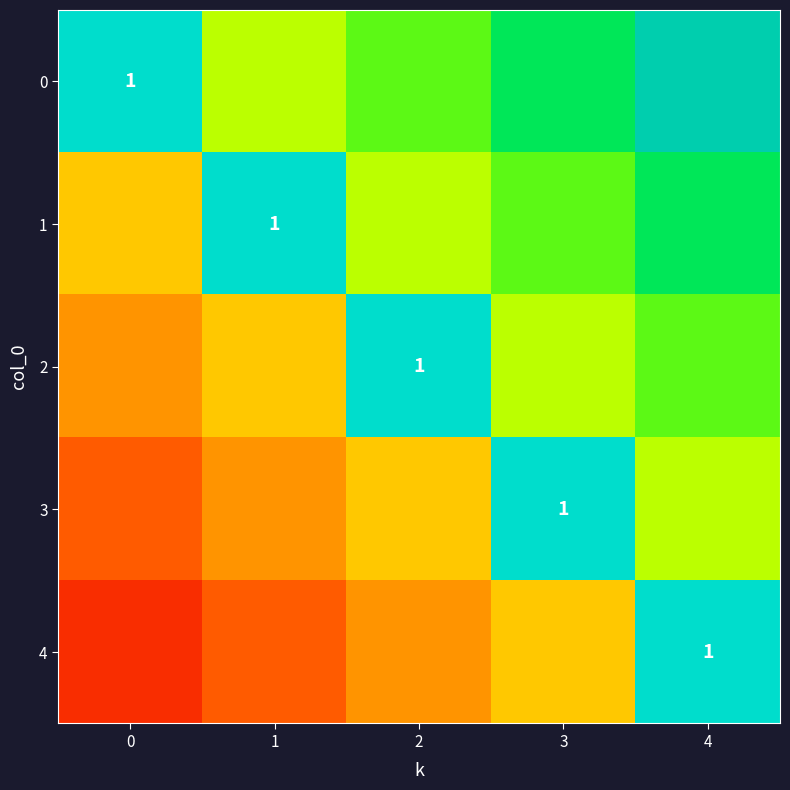

Which series changed the most between 0 and 2?

2